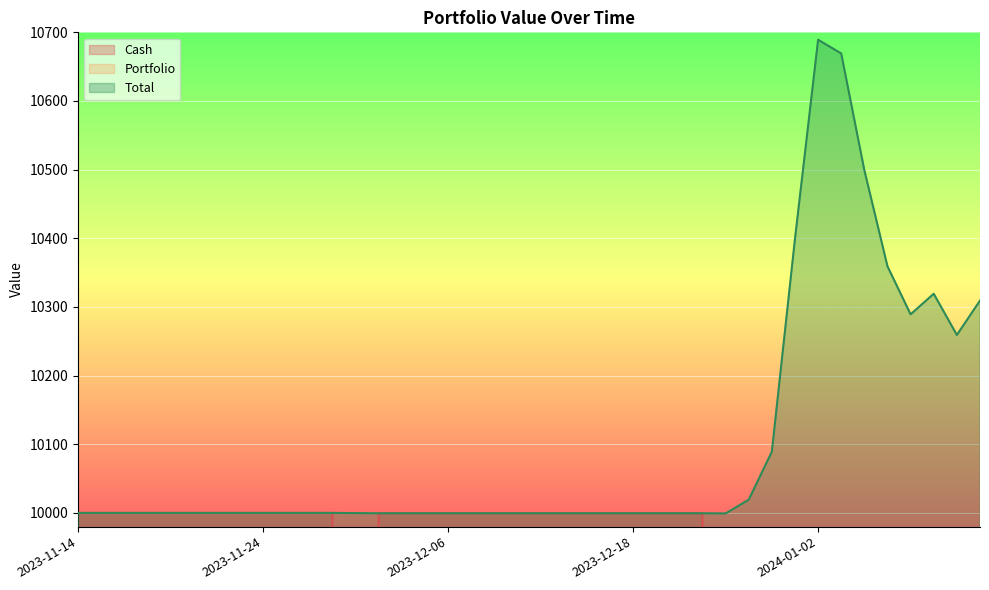

What is the difference between the highest and lowest values at 2023-12-13?

9999.5